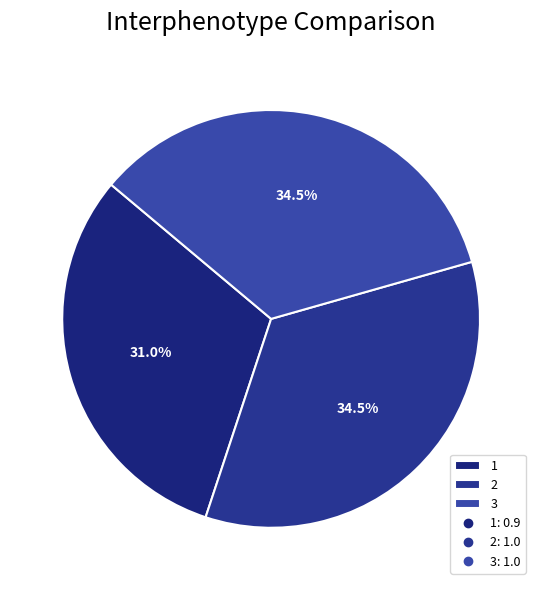

What is the ratio of the value at 2 to the value at 3?

1.0